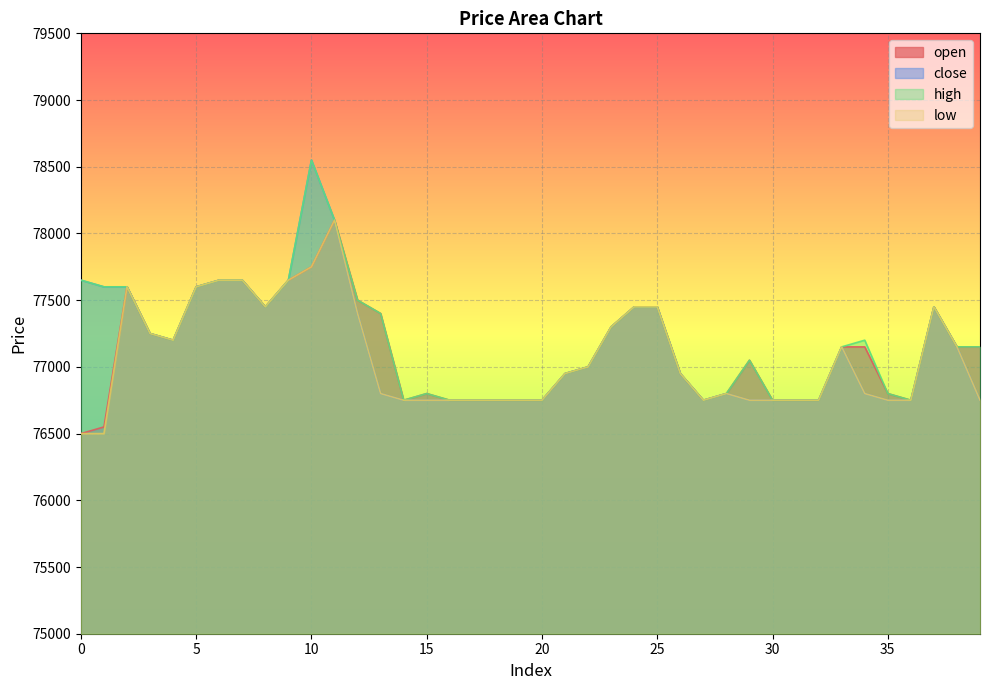

True or false: open has a value of 77650 at 6.

True